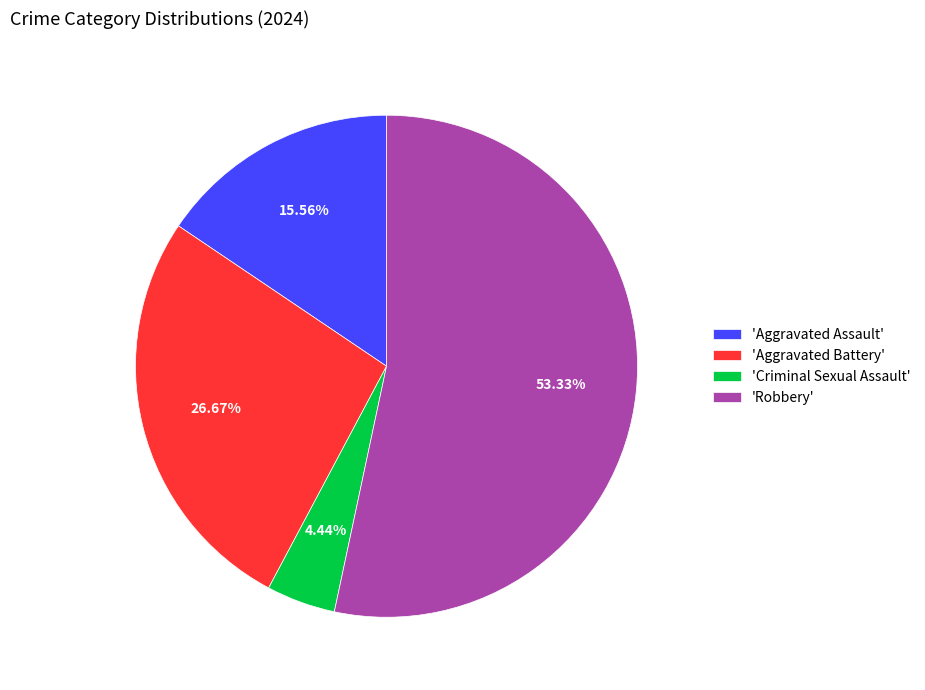

Does any single category account for the majority?

Yes